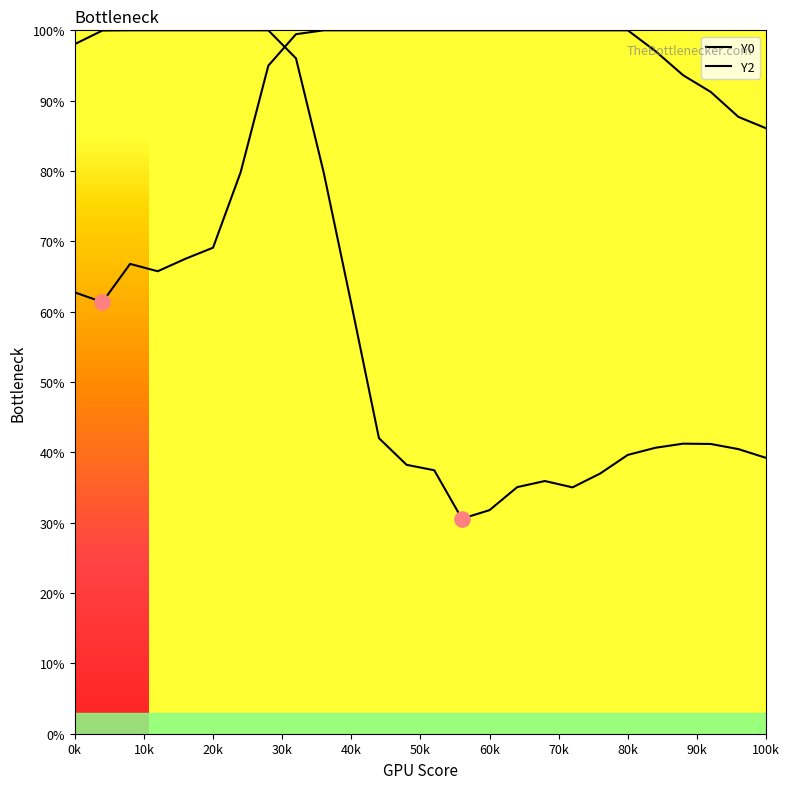

Which series has the largest total across all categories?

Y2